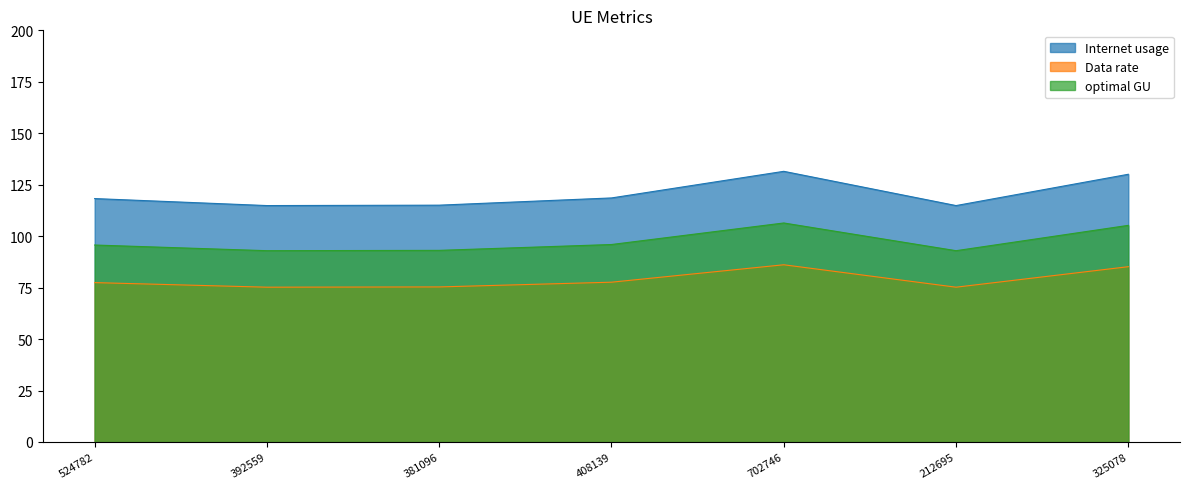

True or false: Data rate and Internet usage cross at least once.

False